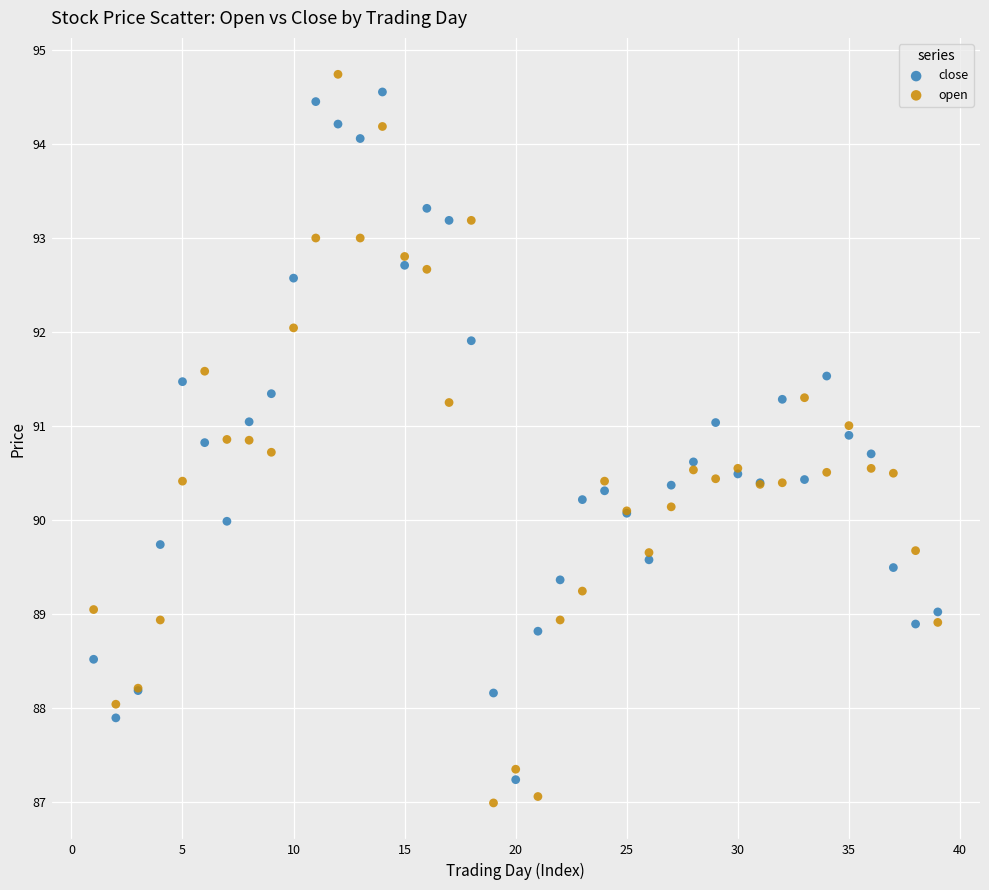

Which series contains the highest Y value?

open